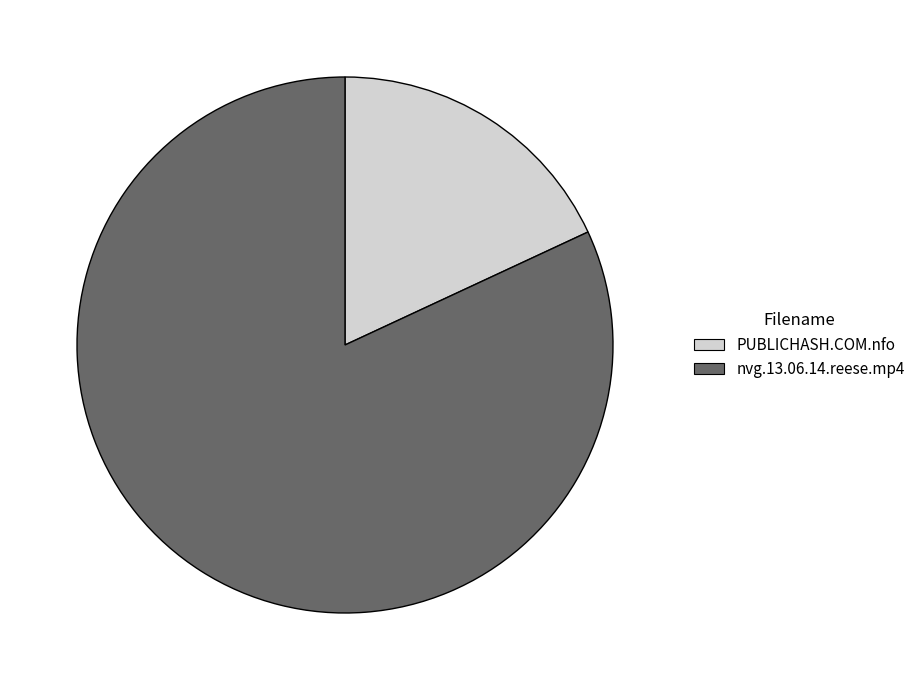

Which slice represents more than half of the pie?

nvg.13.06.14.reese.mp4